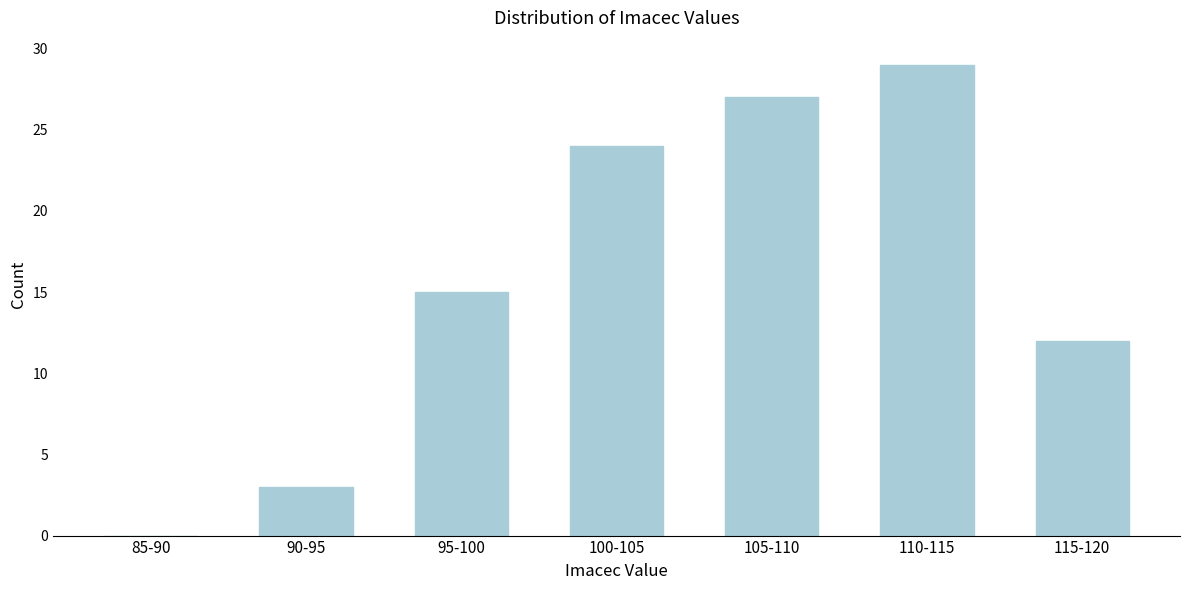

Reading left to right, what are all the values shown in this chart?

85-90=0	90-95=3	95-100=15	100-105=24	105-110=27	110-115=29	115-120=12